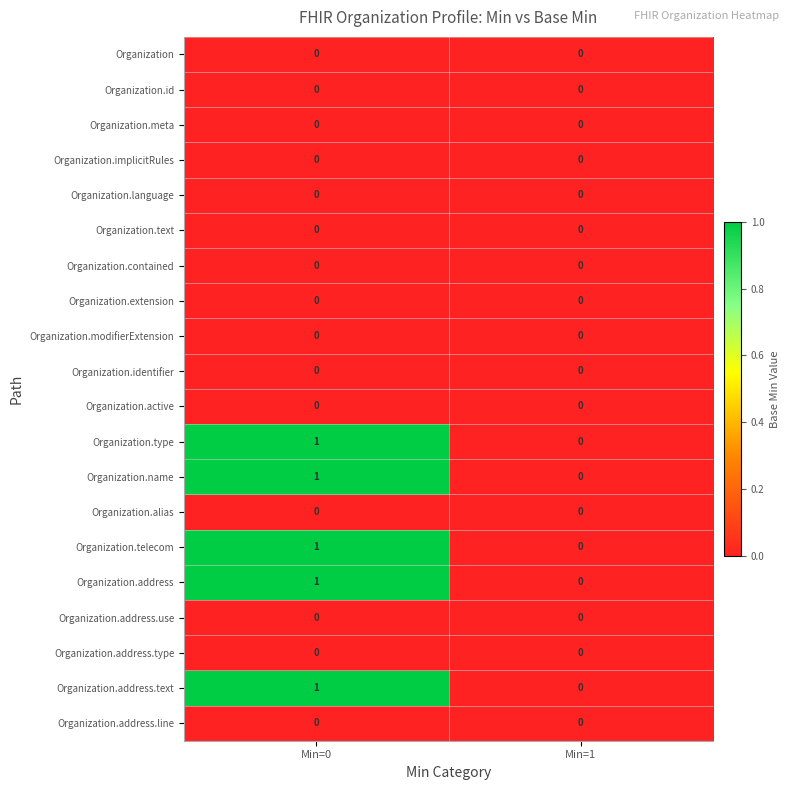

Rank the categories by Organization.telecom value from lowest to highest.

Min=1, Min=0